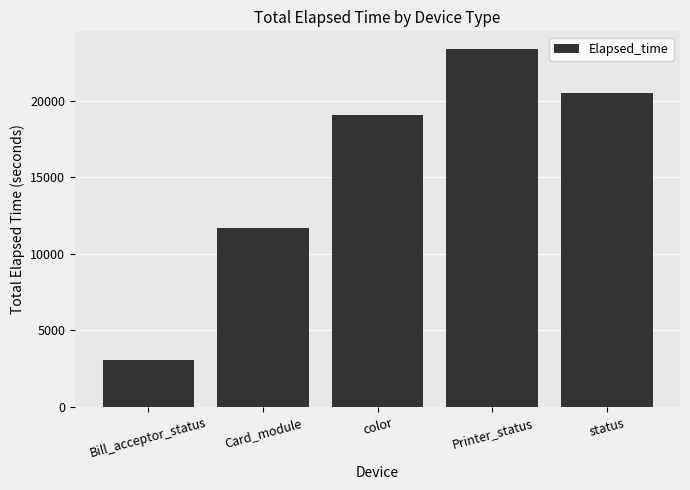

What is the label of the 3rd bar from the left?

color